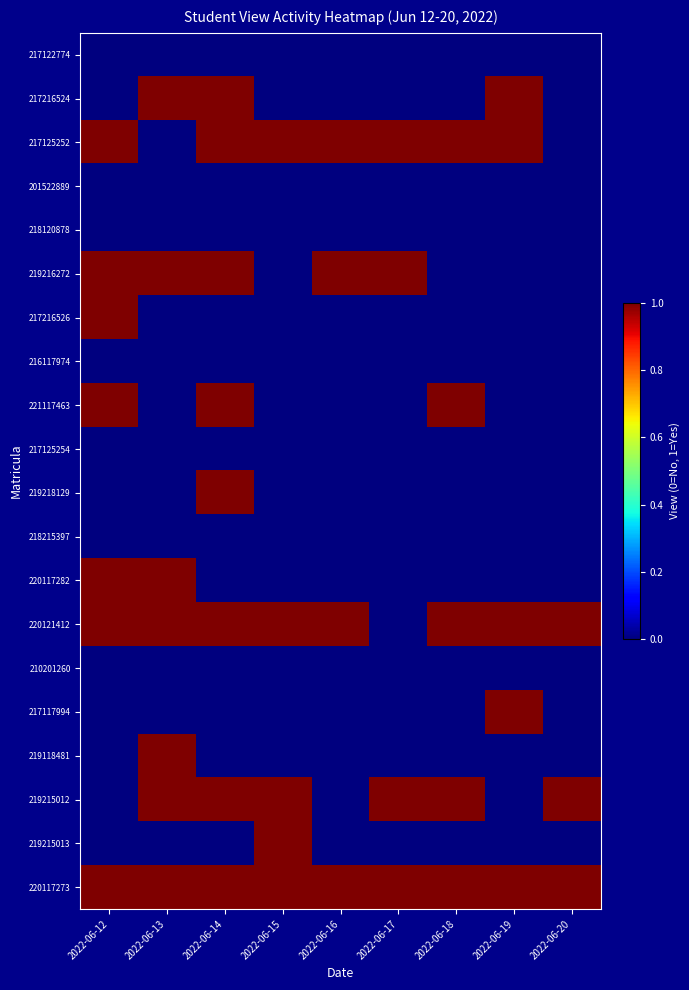

Count the number of data series in this chart.

20